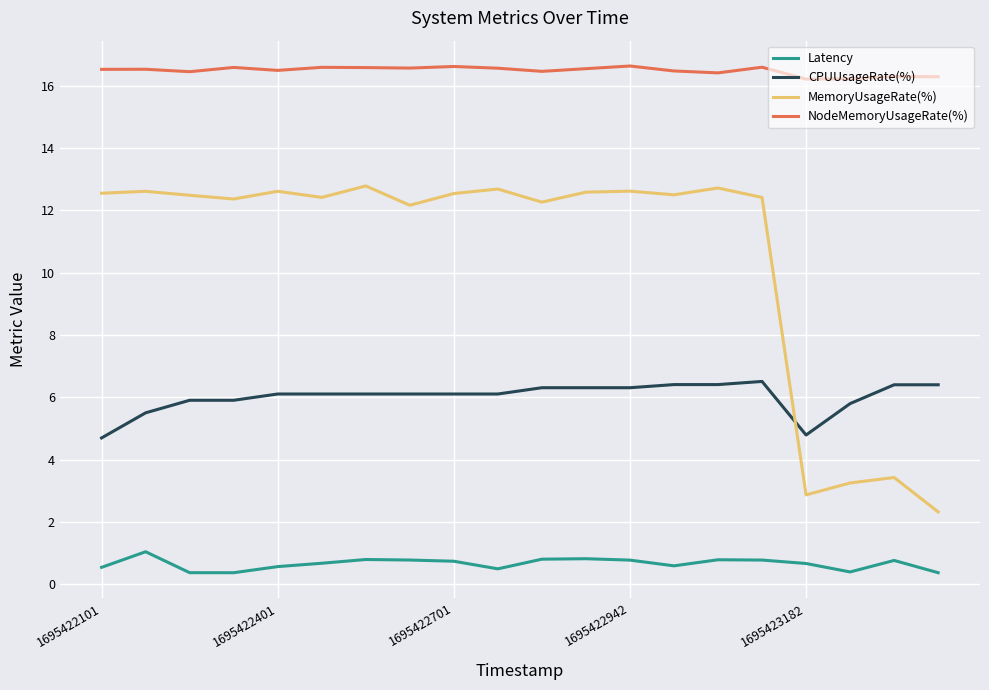

List the series in order of their overall mean, lowest first.

Latency, CPUUsageRate(%), MemoryUsageRate(%), NodeMemoryUsageRate(%)